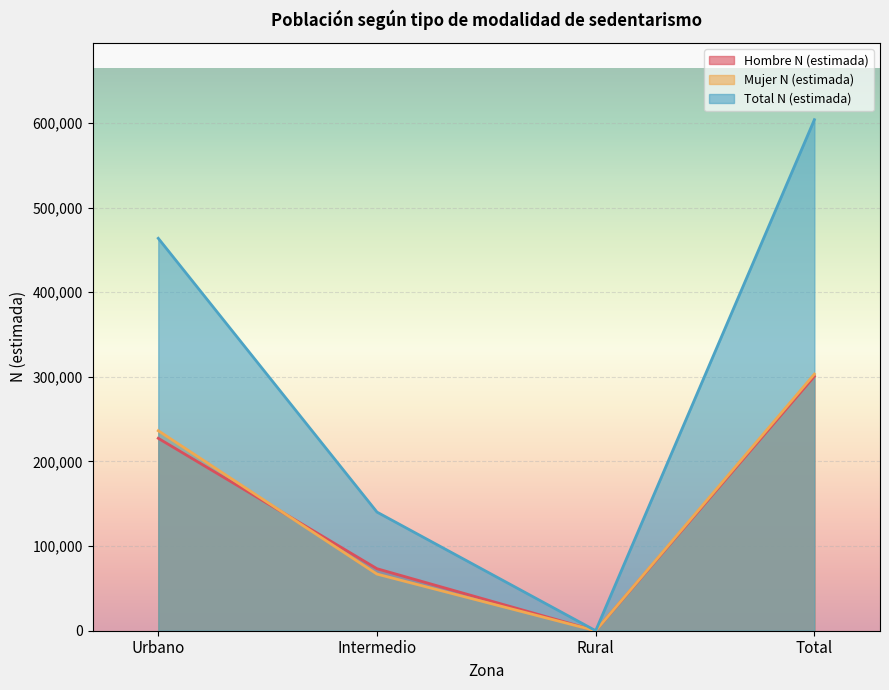

Reading left to right, list all the values displayed in this chart.

Hombre N (estimada): 227377	73272	0	300649
Mujer N (estimada): 236316	66919	0	303235
Total N (estimada): 463694	140191	0	603885